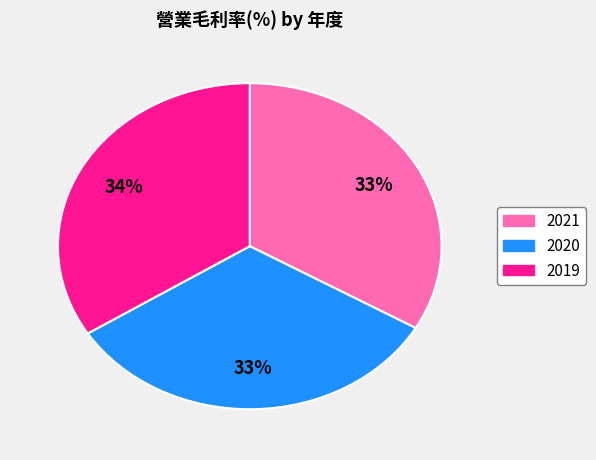

What is the ratio of the value at 2019 to the value at 2020?

1.0